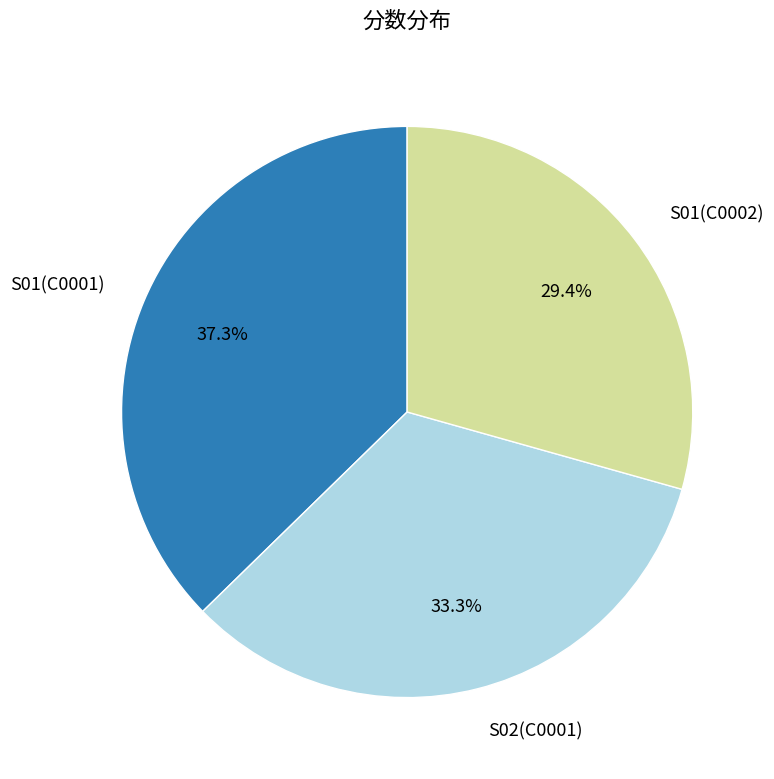

How many slices are in this pie chart?

3